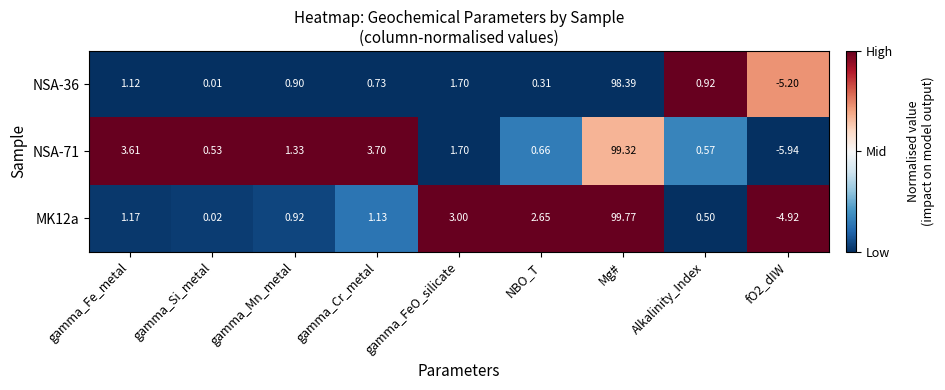

List the series in order of their overall mean, highest first.

NSA-71, MK12a, NSA-36